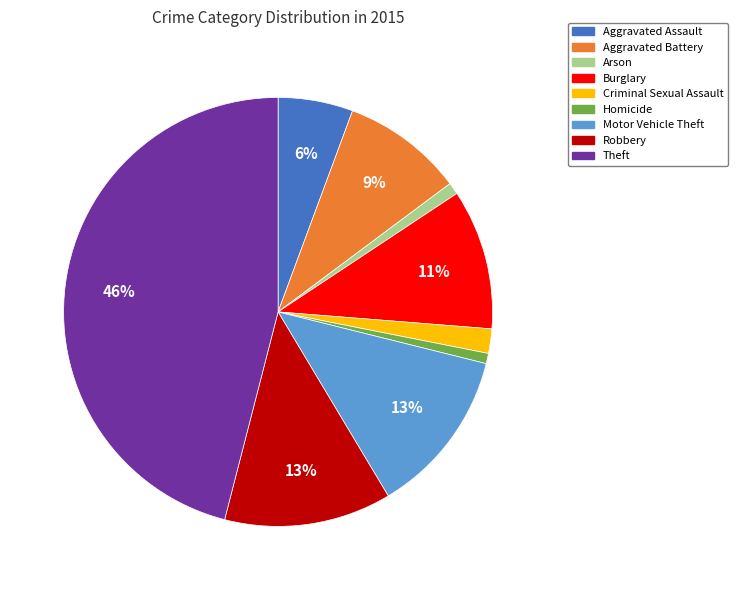

How many slices are in this pie chart?

9